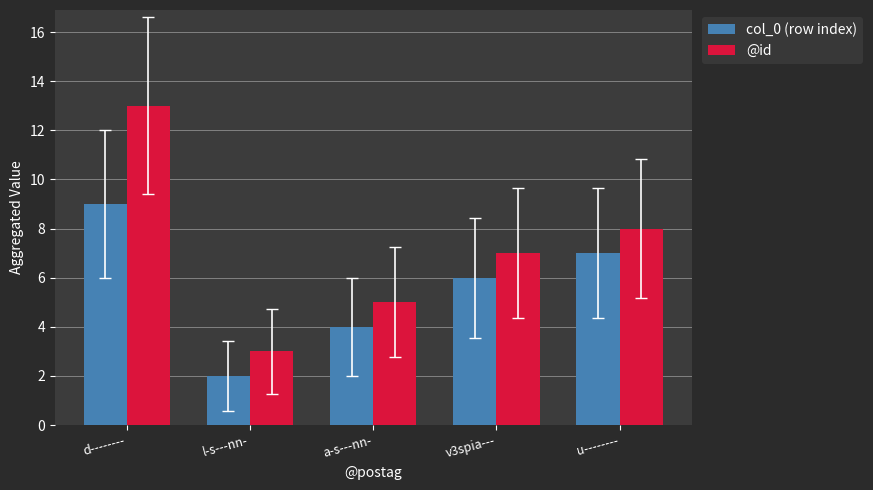

True or false: @id has a value of 3 at l-s---nn-.

True